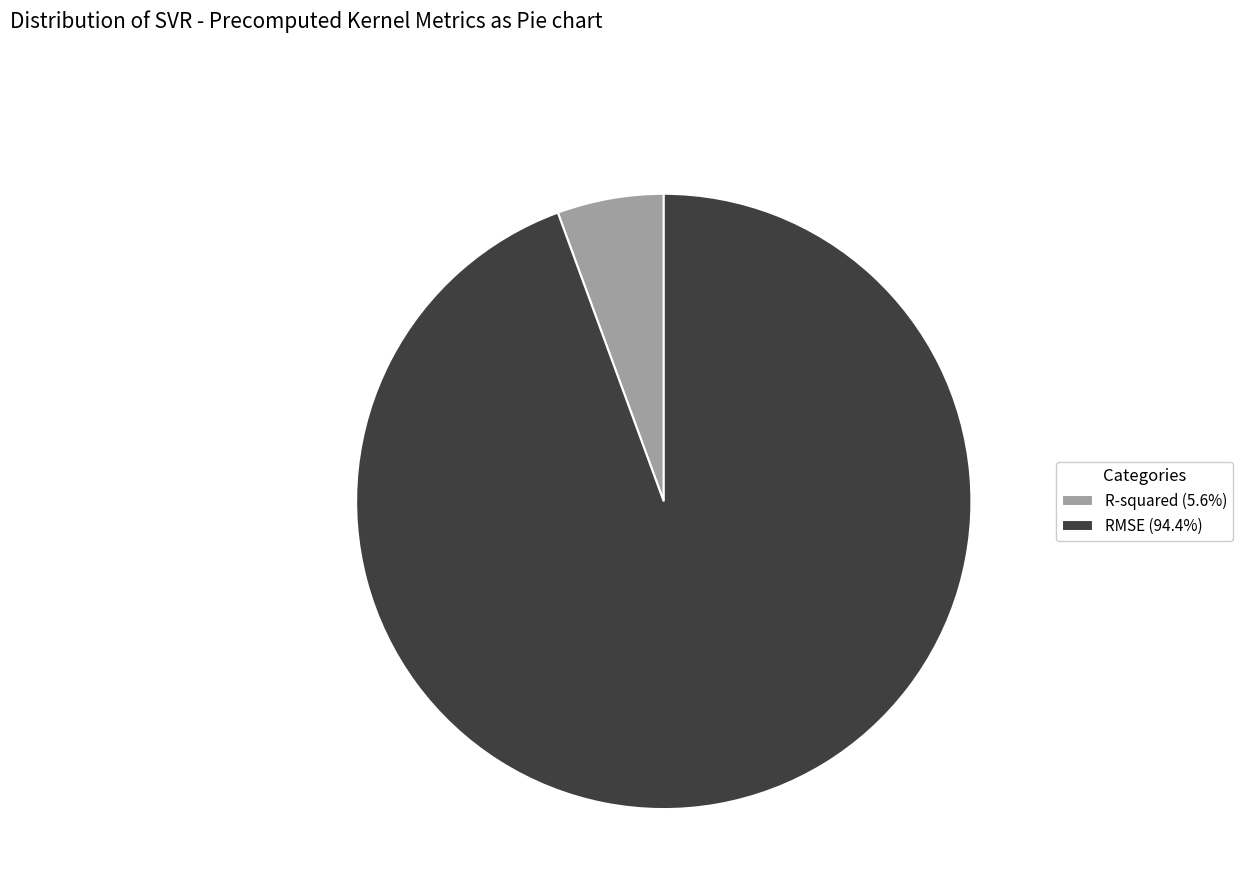

Is it true that R-squared is 1% of the pie?

False